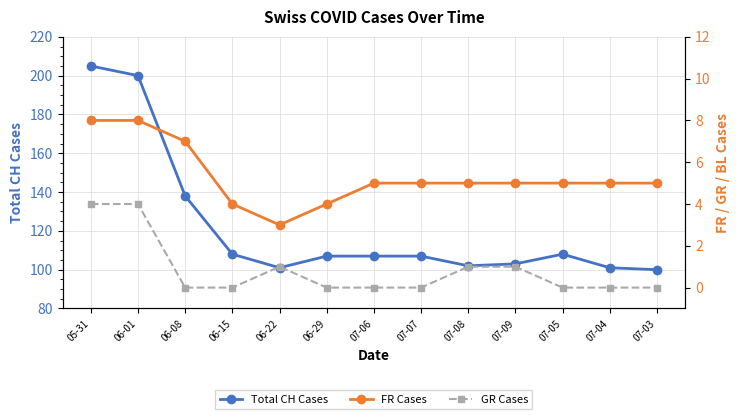

True or false: FR Cases has more than 1 points higher than both neighbors.

False